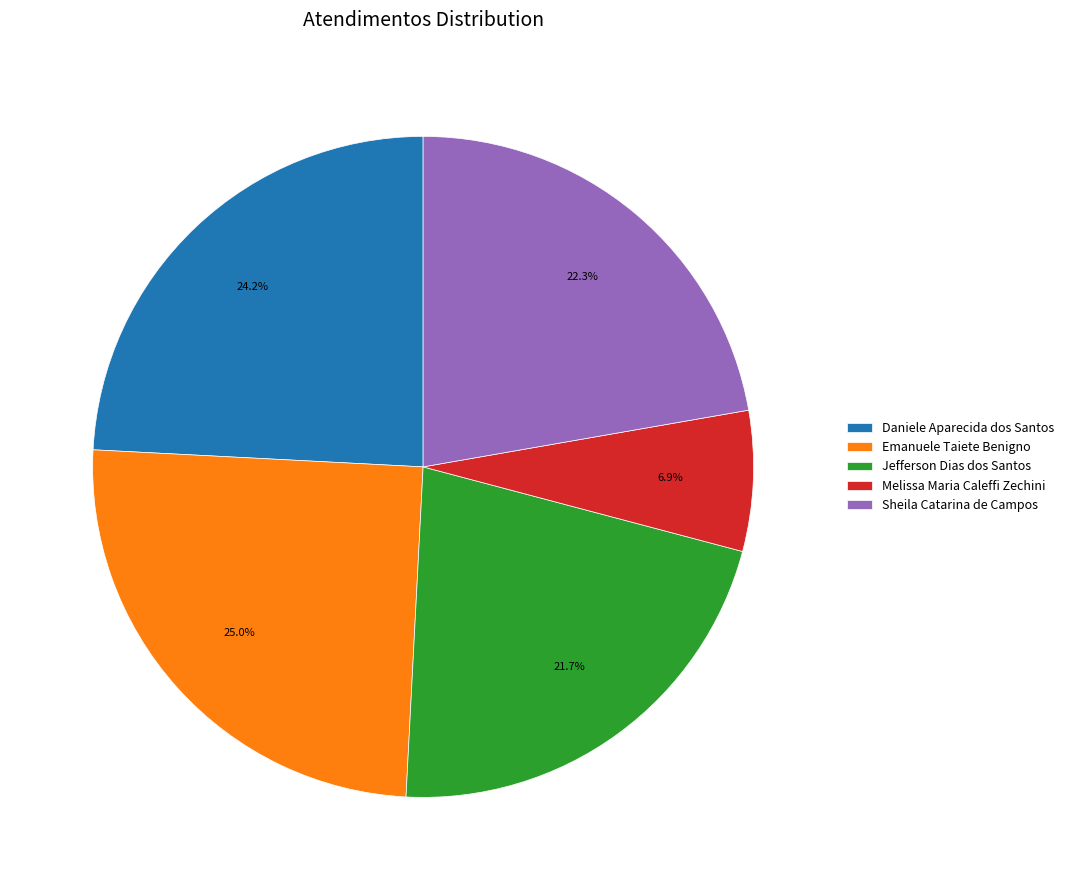

Which slice is the smallest?

Melissa Maria Caleffi Zechini